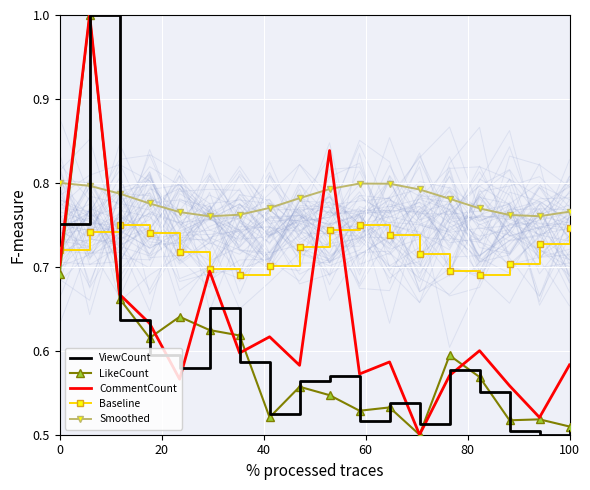

How many intersections are there between ViewCount and Smoothed?

2